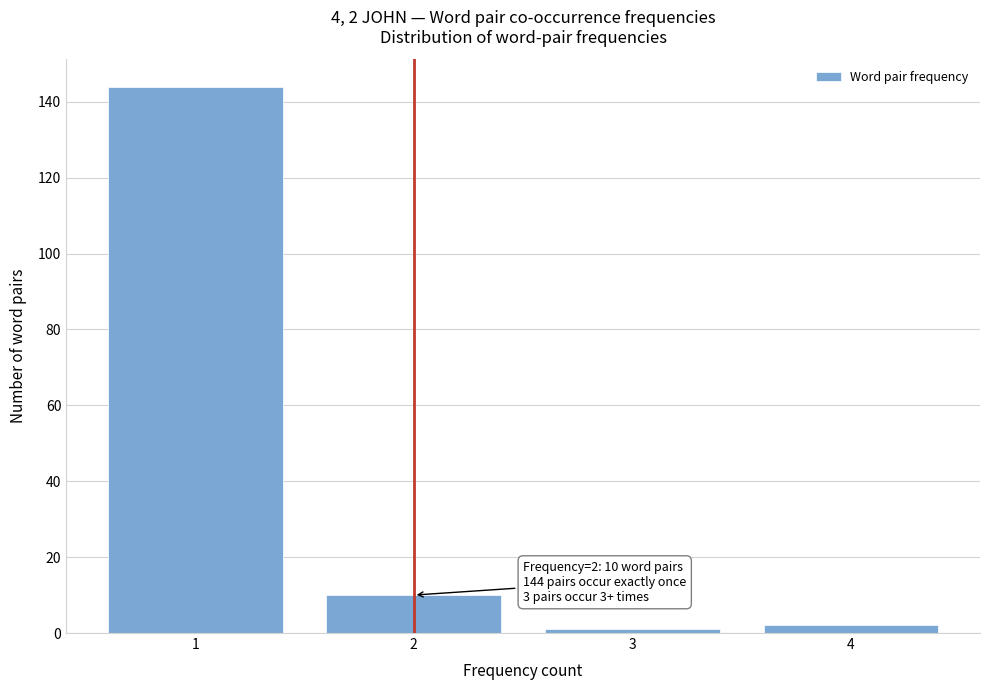

Reading left to right, transcribe all the data shown in this chart.

1=144	2=10	3=1	4=2